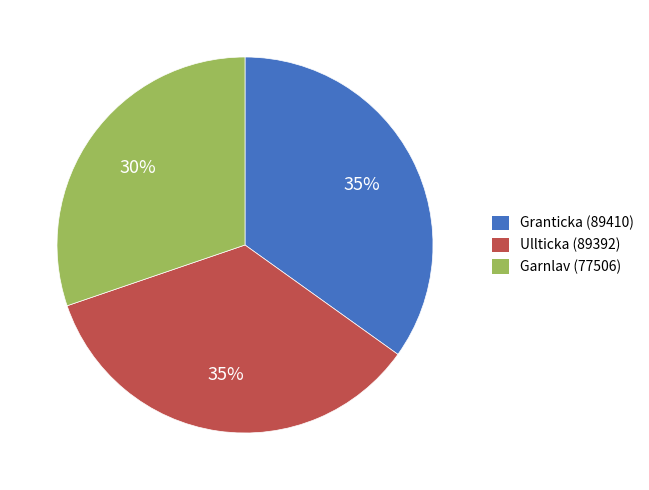

To the nearest percent, what portion does Ullticka (89392) represent?

35%